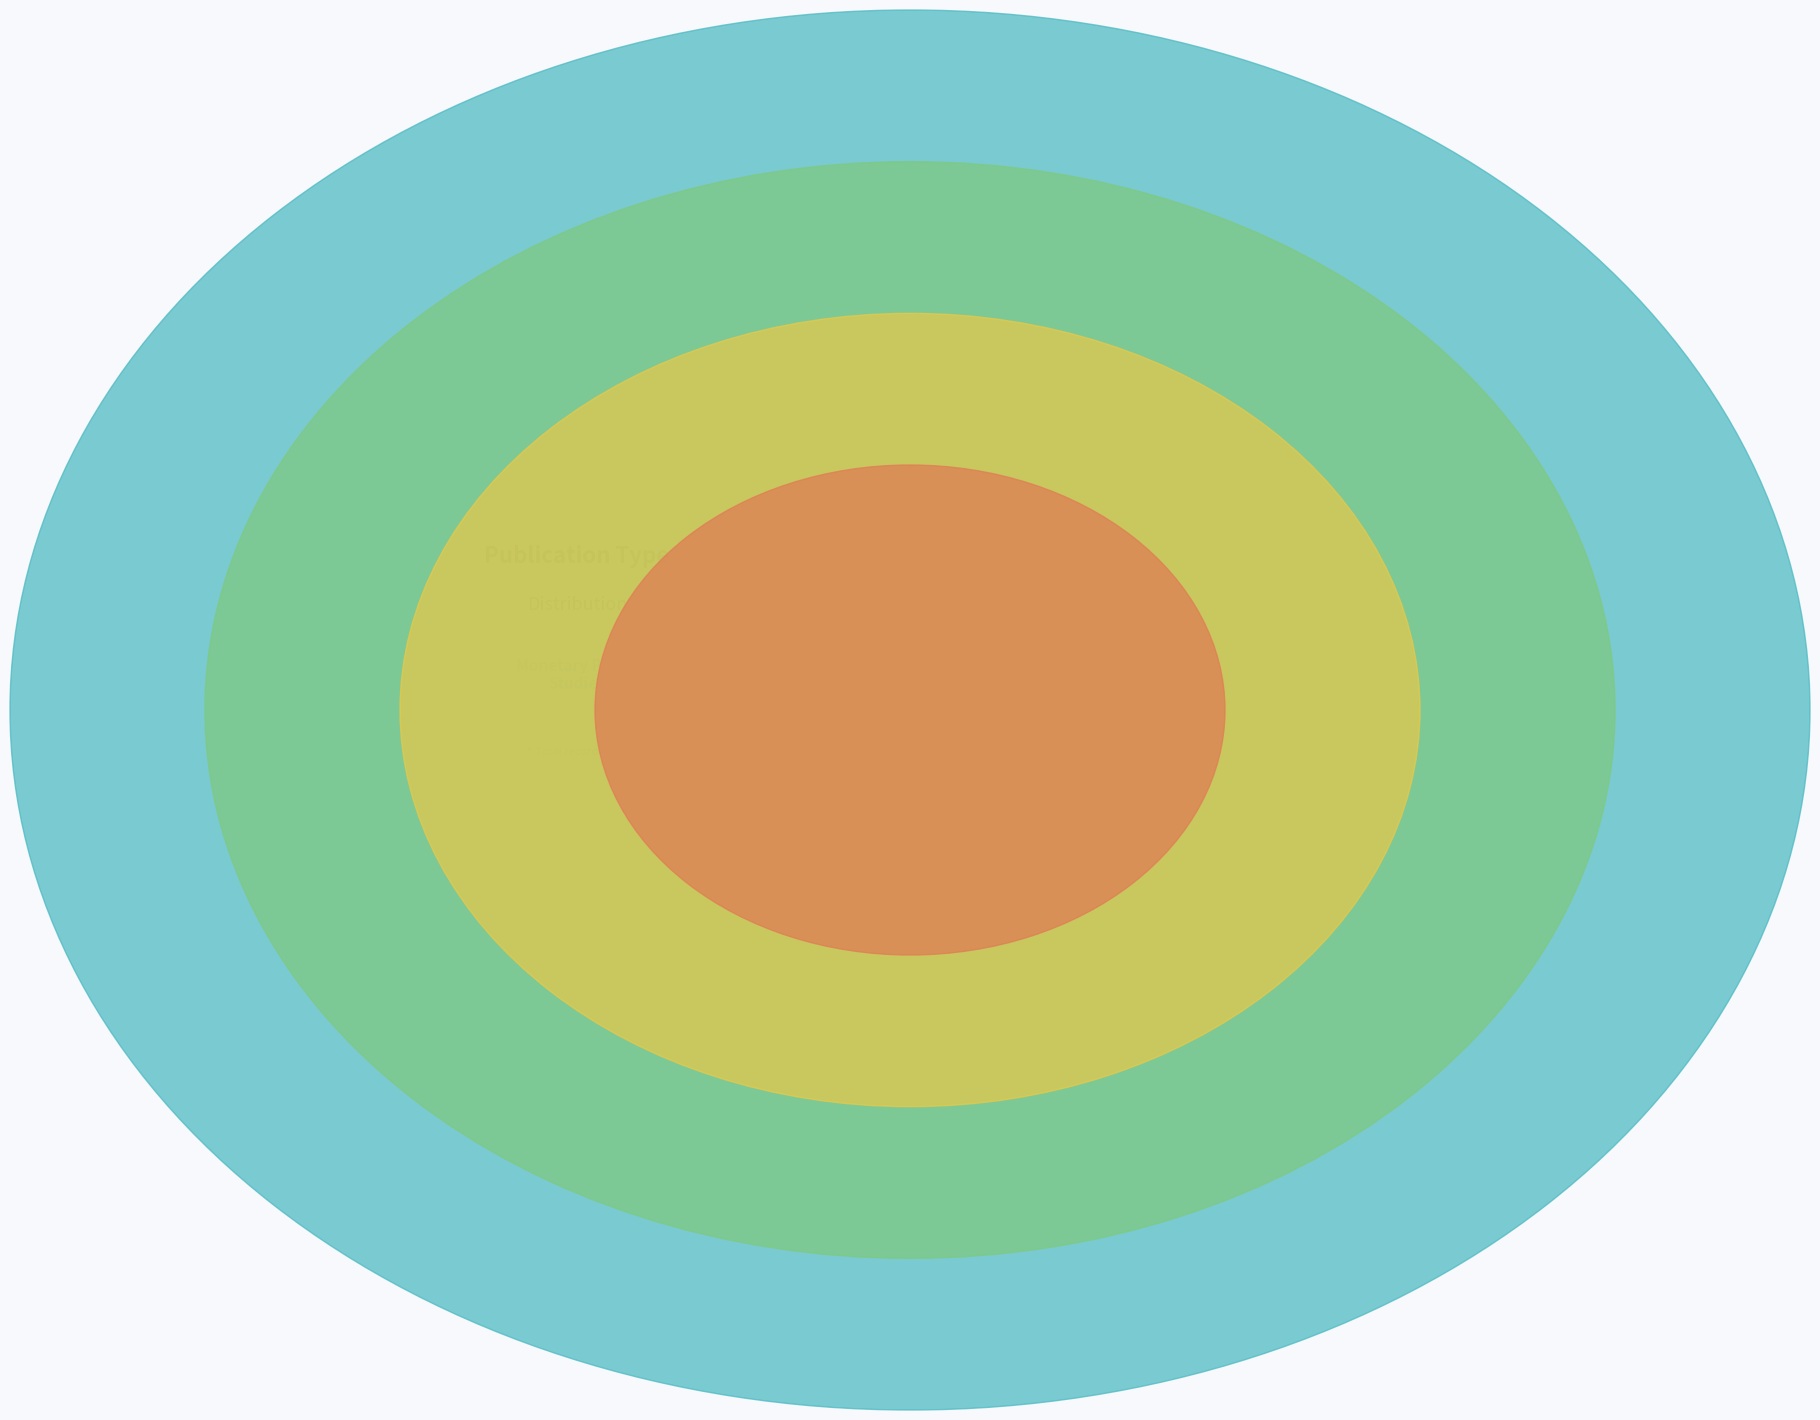

Between other and thesis, which is larger?

thesis